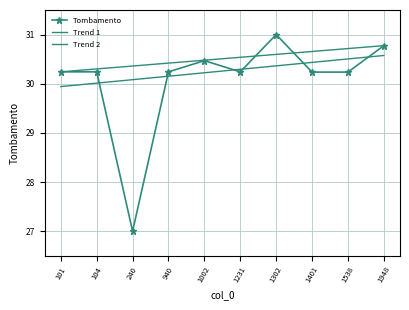

What is the sum of all Tombamento values?

300.7